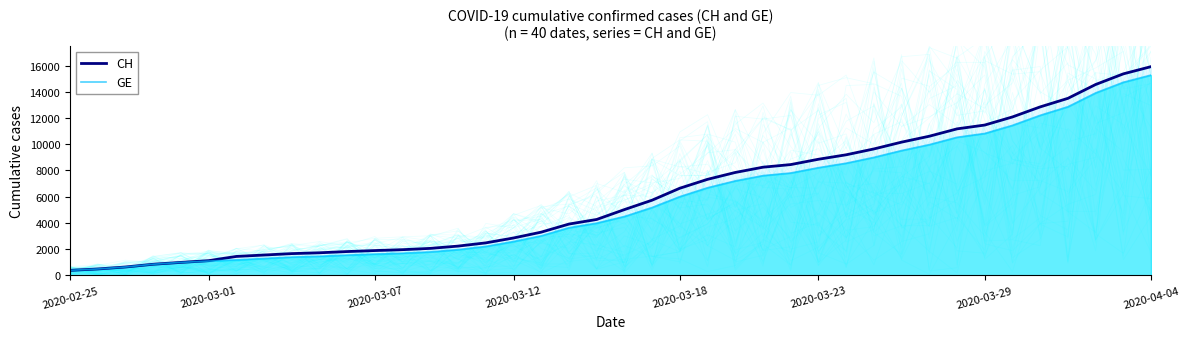

Which category has the highest value in the CH series?

2020-04-04